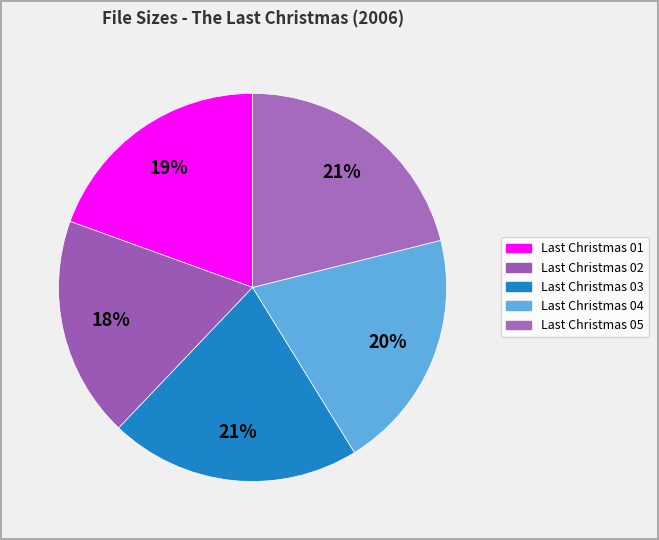

How many segments does this pie chart have?

5